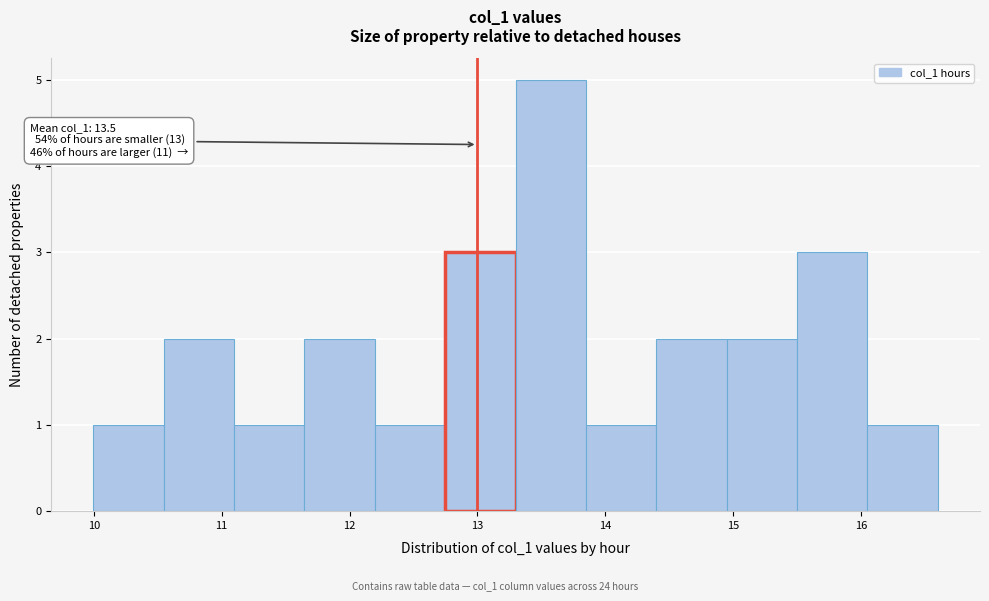

Which range on the x-axis has the tallest bar?

13.3 to 13.8